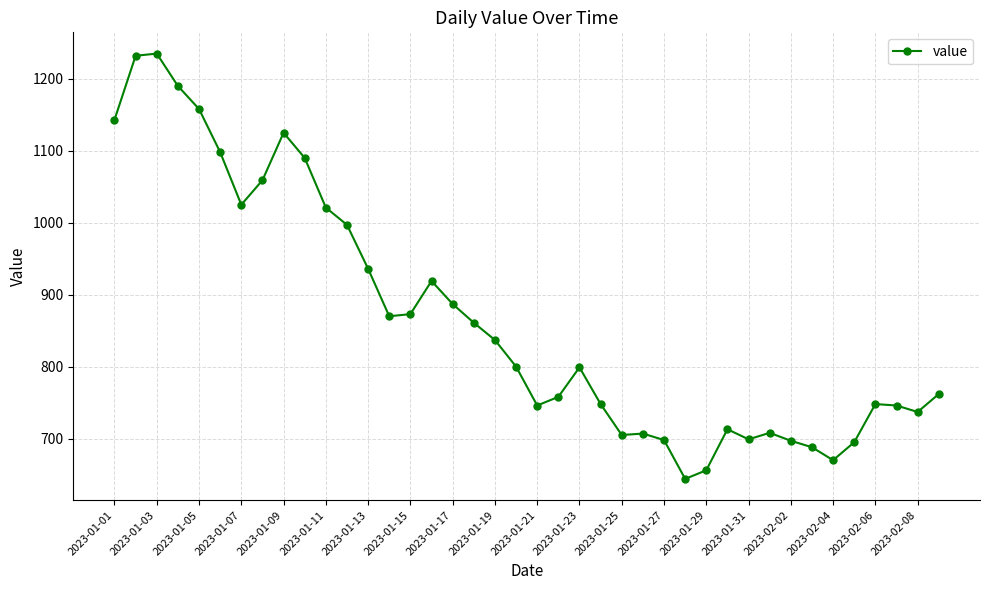

How many lines are shown in the chart?

1